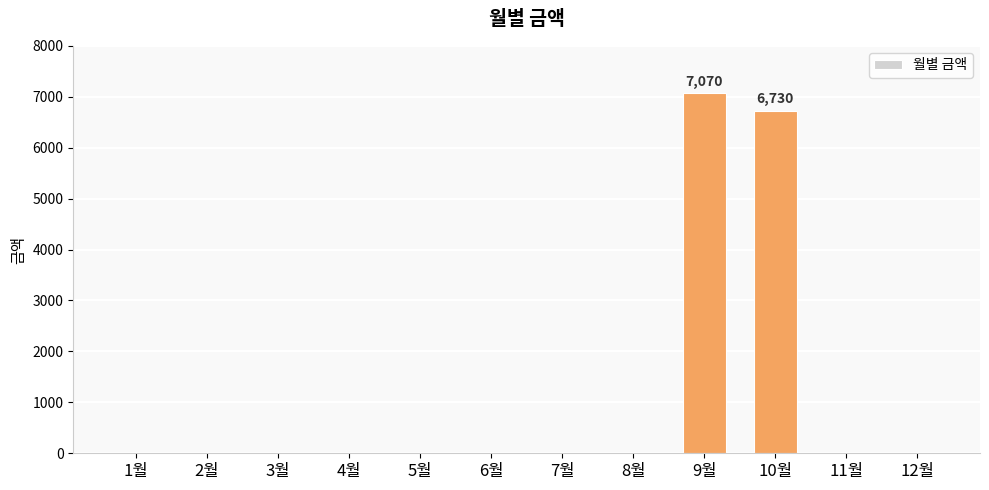

What is the maximum value shown in the chart?

7070